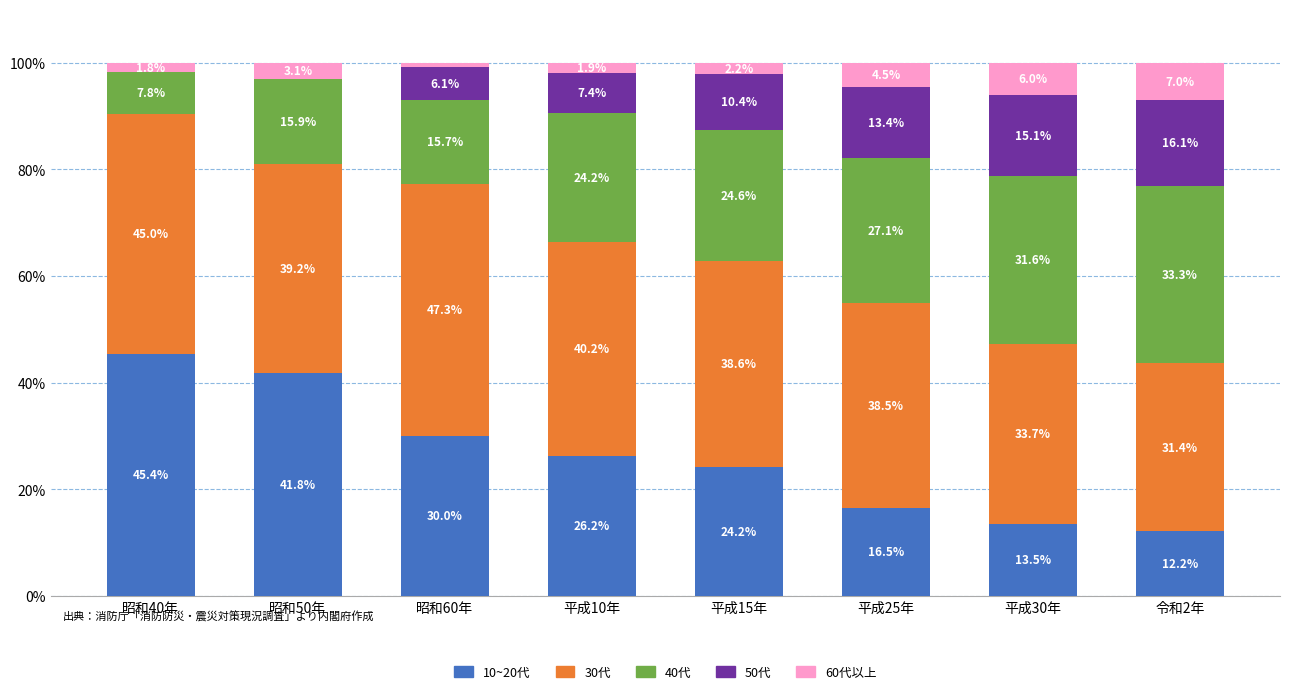

What is the total value across all series at 令和2年?

100.0